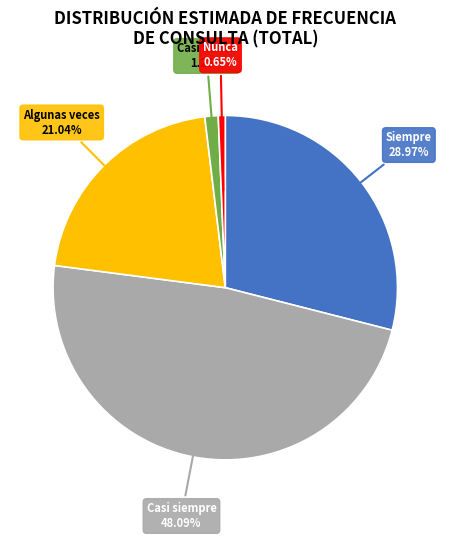

Is it true that Siempre is 29% of the pie?

True